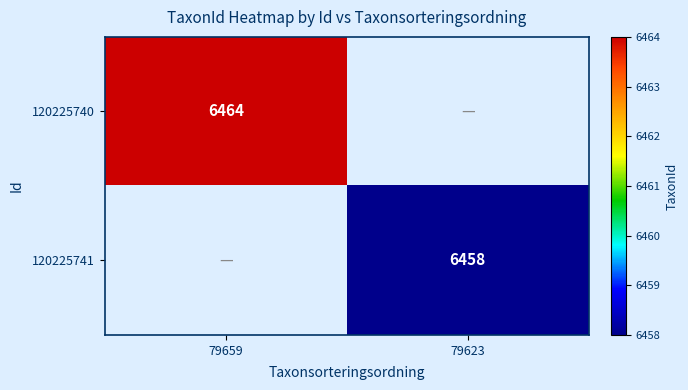

Is the value of 120225740 at 79659 greater than the value of 120225741 at 79623?

Yes